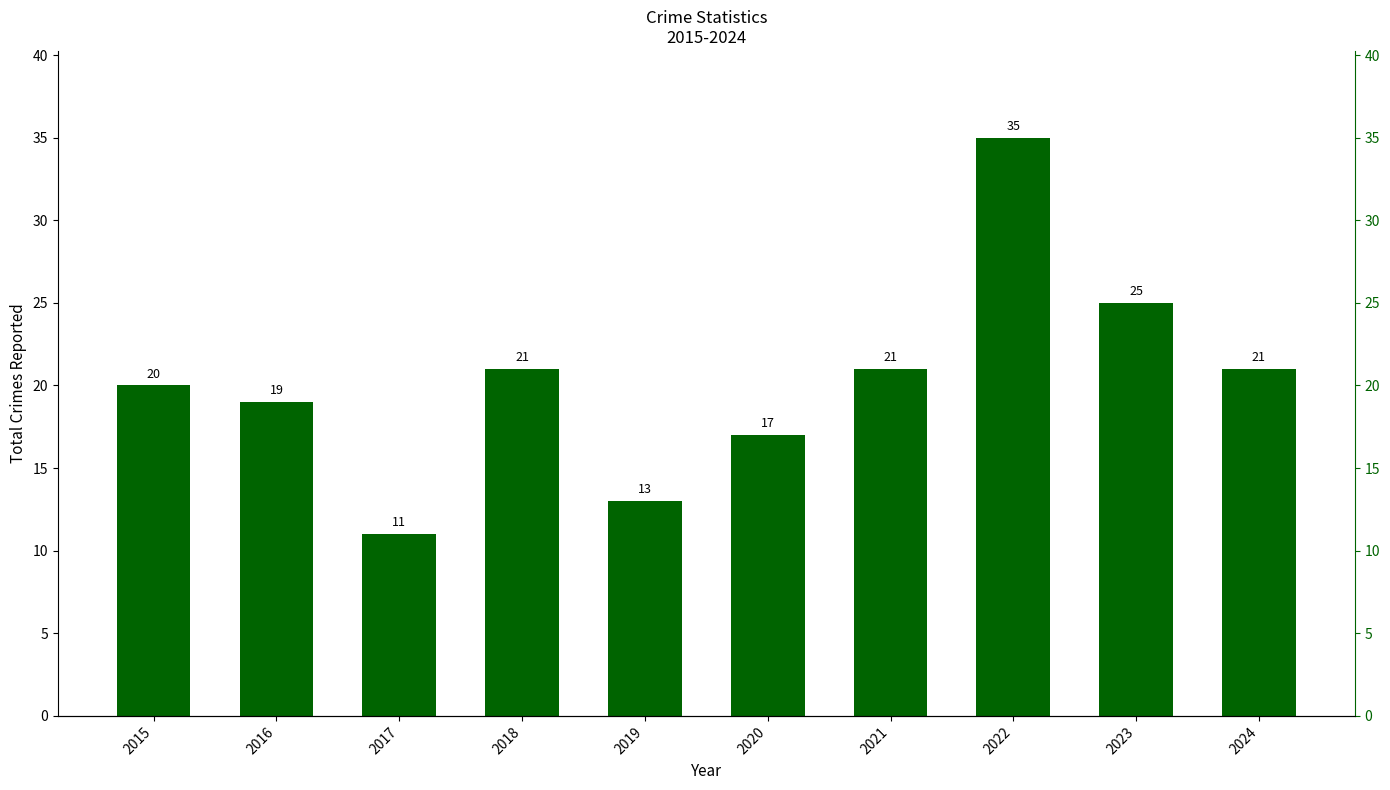

What is the smallest value displayed?

11